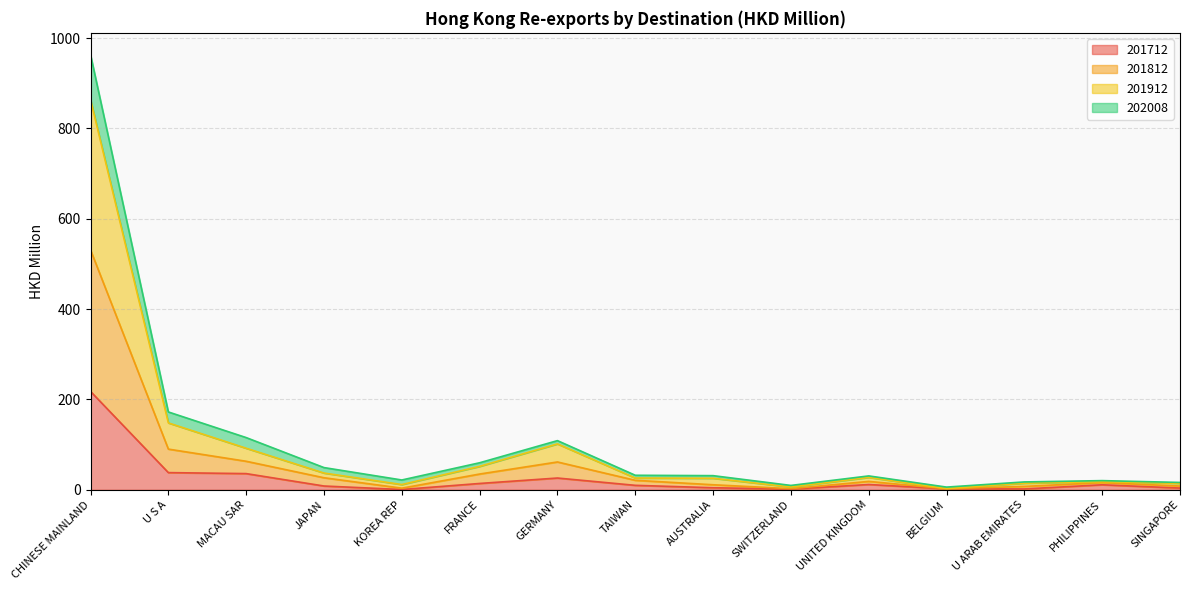

What is the maximum value for 201712?

217.7